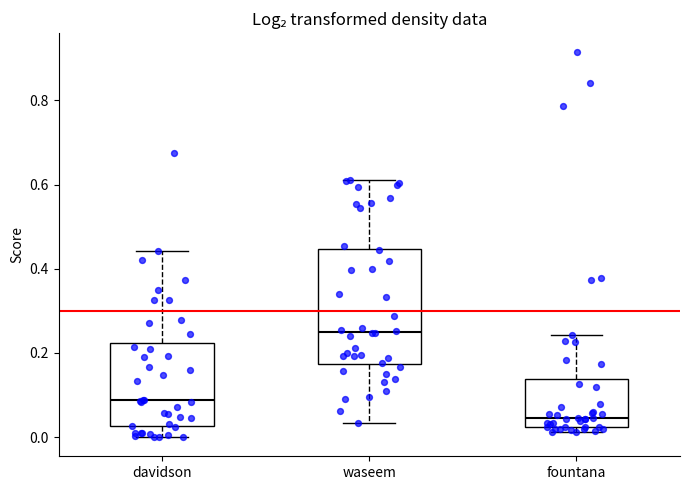

Comparing the boxes themselves (not the whiskers), which one is the tallest?

waseem